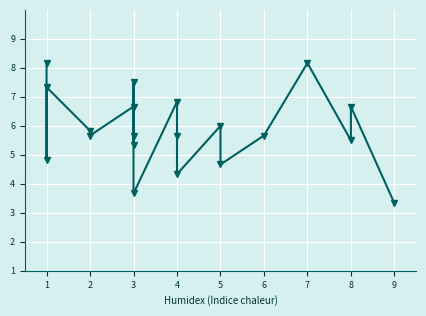

What is the average value?

5.9